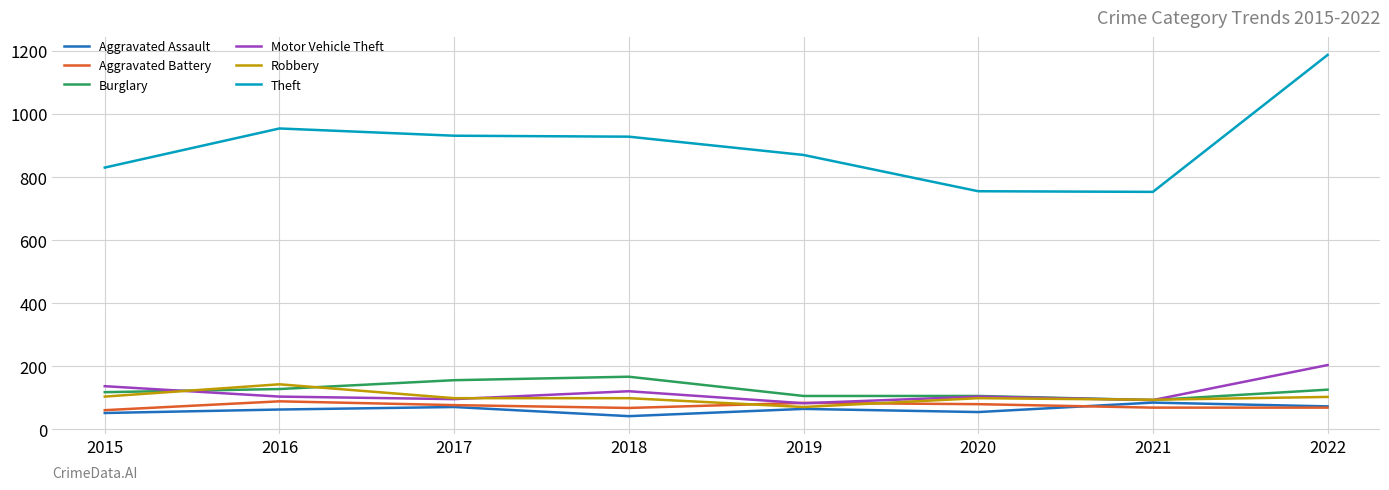

True or false: Theft and Aggravated Assault cross at least once.

False